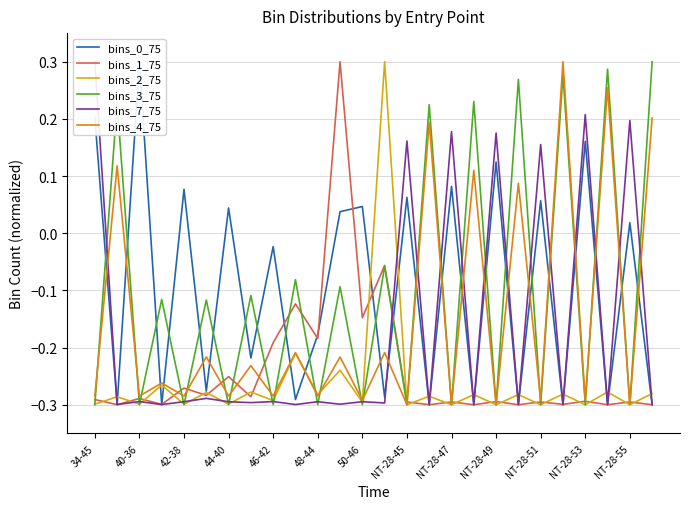

After their last crossing, which series has the higher values: bins_7_75 or bins_2_75?

bins_2_75